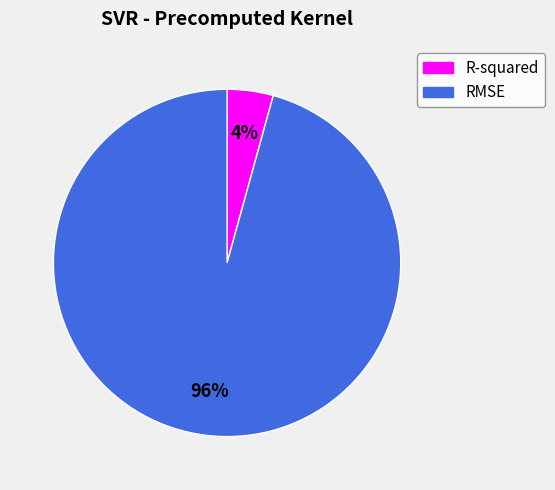

The R-squared slice represents 10% of the pie. True or false?

False